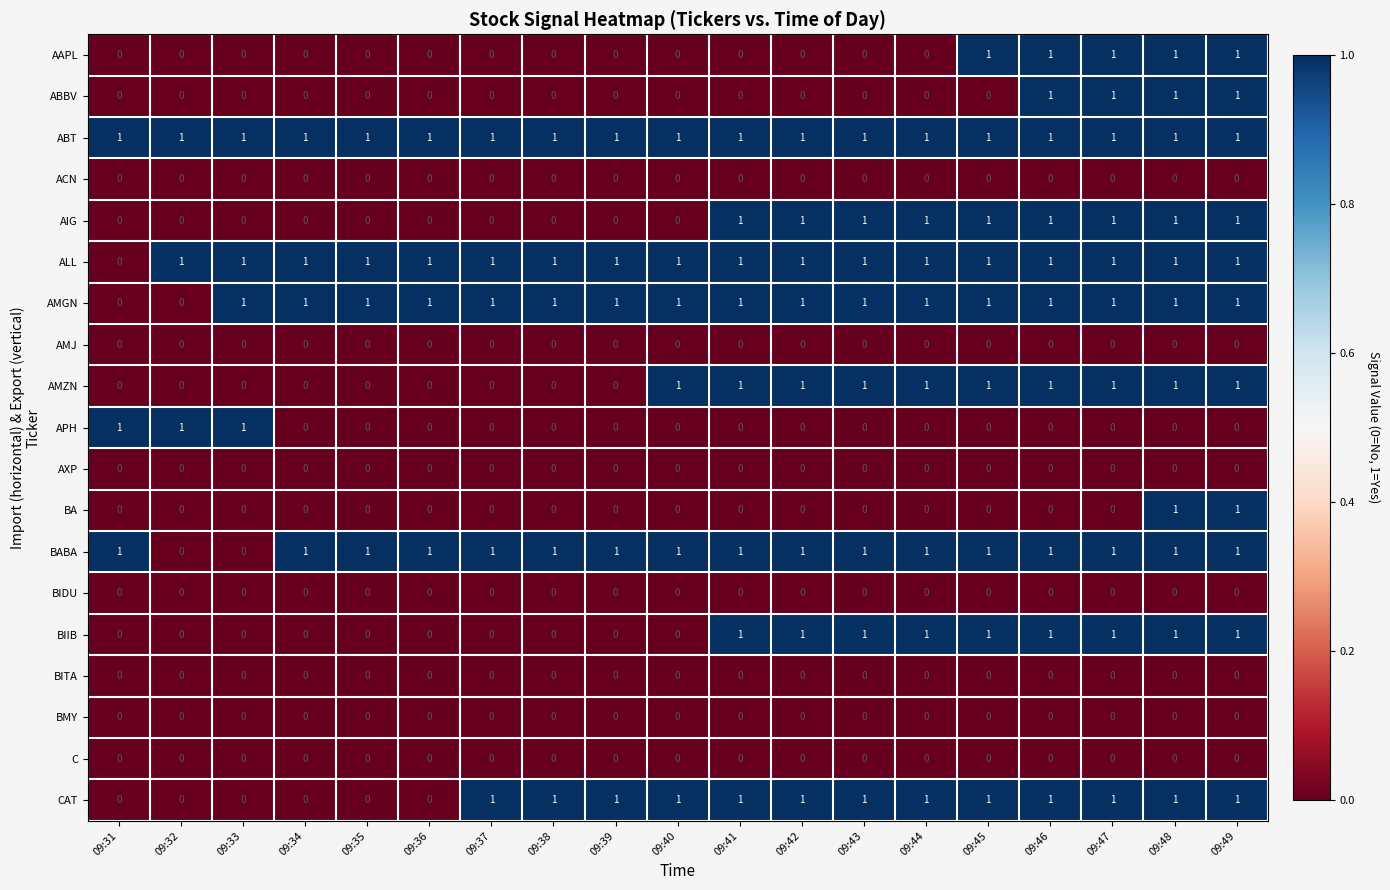

True or false: APH has a value of 0 at 09:45.

True